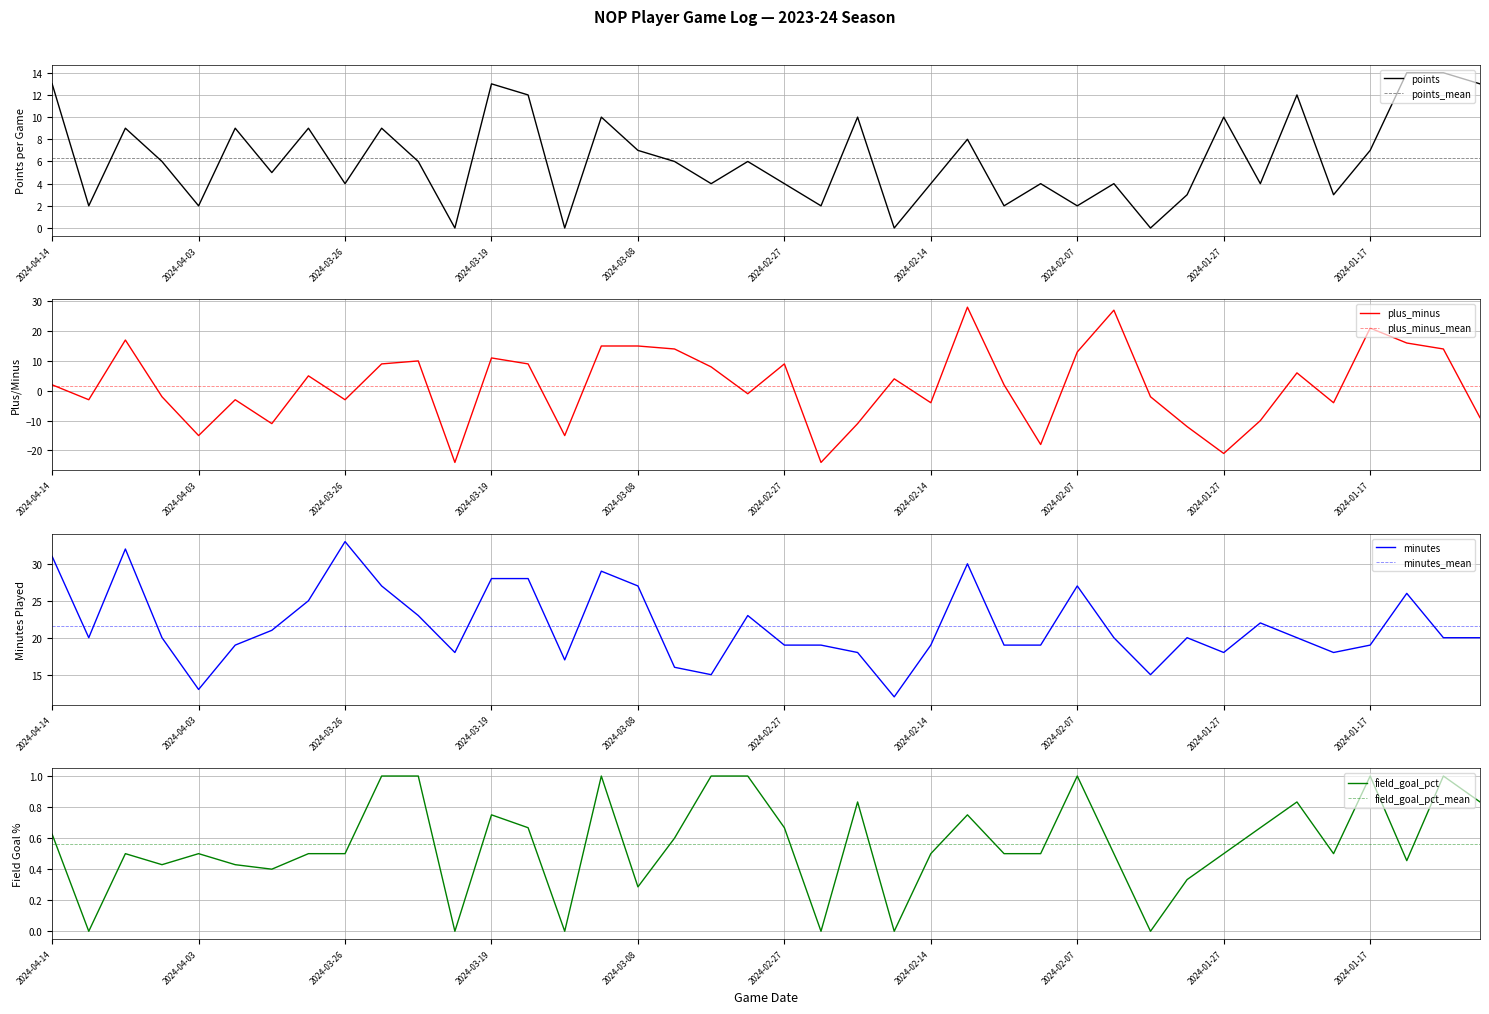

At 2024-02-05, list the series in order from smallest to largest.

field_goal_pct, points, minutes, plus_minus